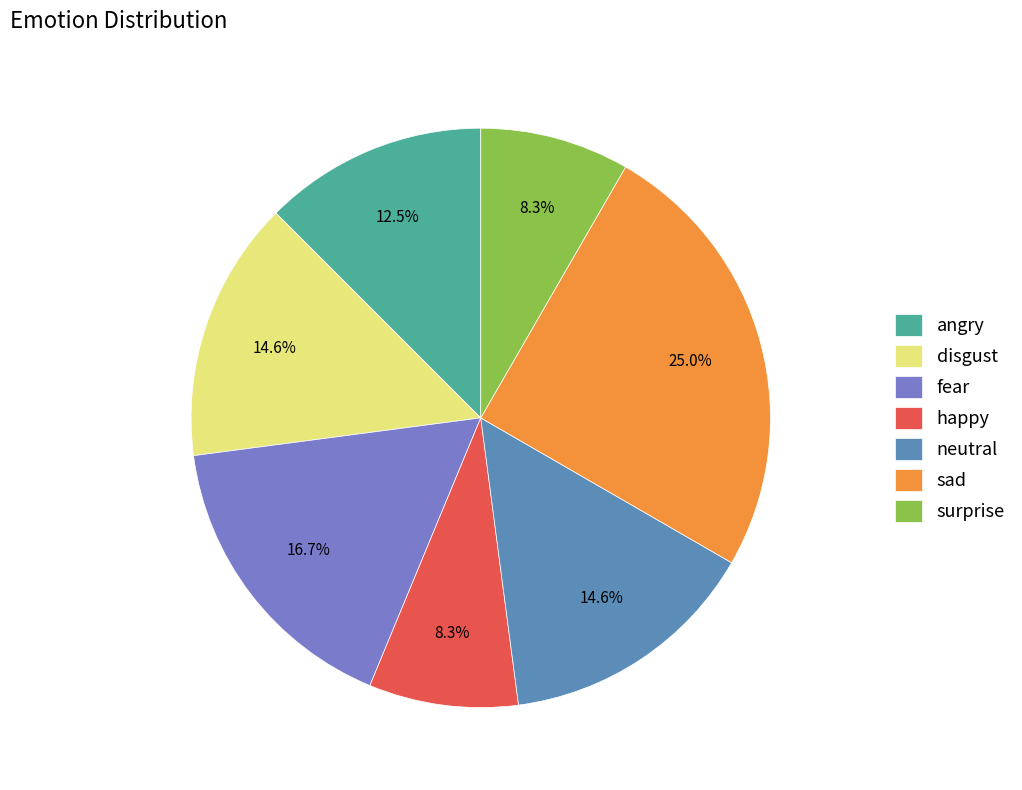

What percentage is the neutral slice, to the nearest percent?

15%